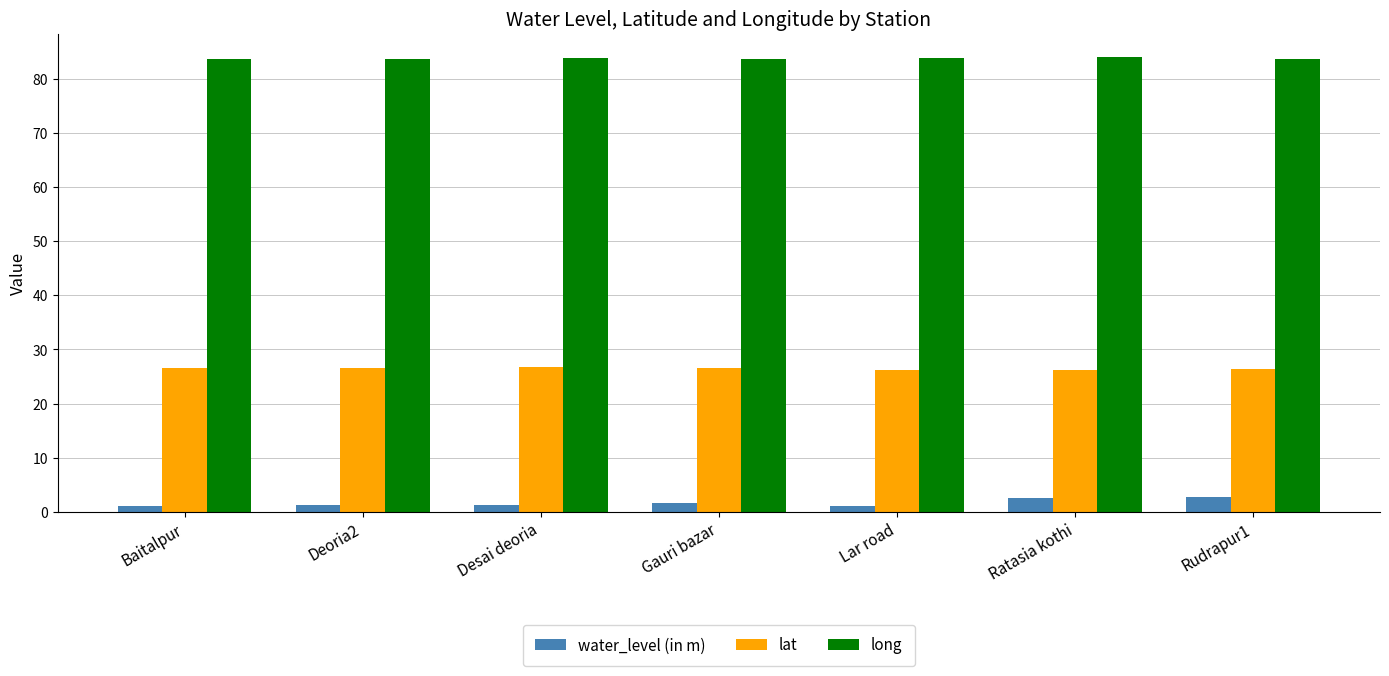

Is it true that lat equals 6.8 at Deoria2?

False